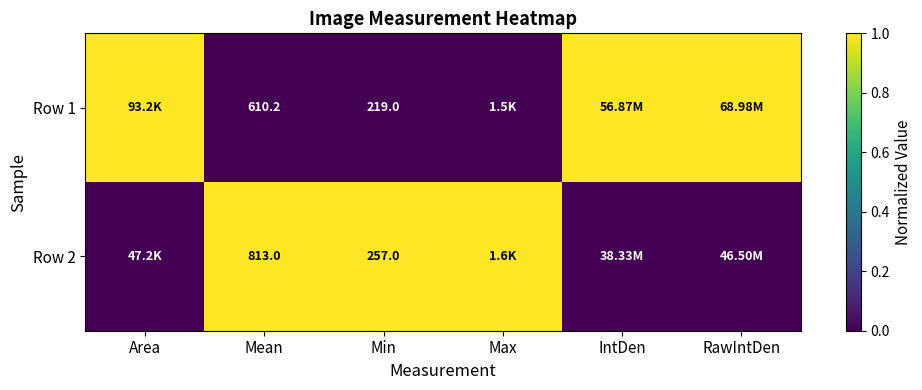

True or false: Row 2 has a value of 2 at Min.

False